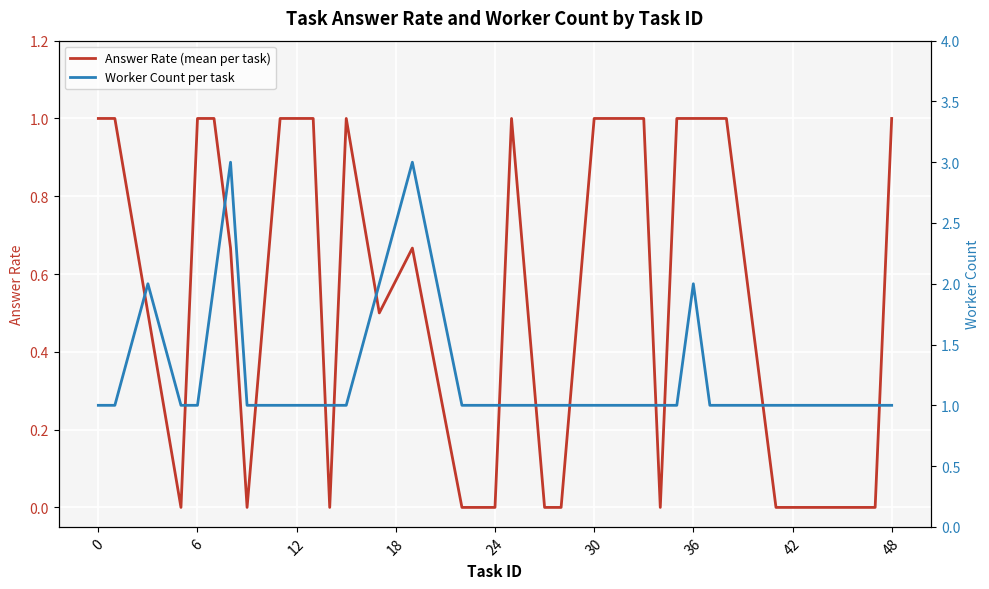

The Answer Rate (mean per task) series shows 1.0 at 0. True or false?

True